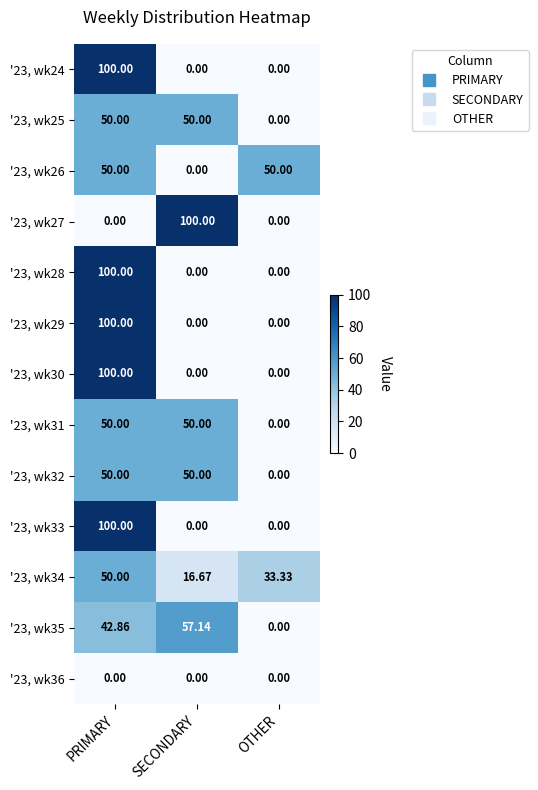

At which category is the sum across all series the highest?

PRIMARY